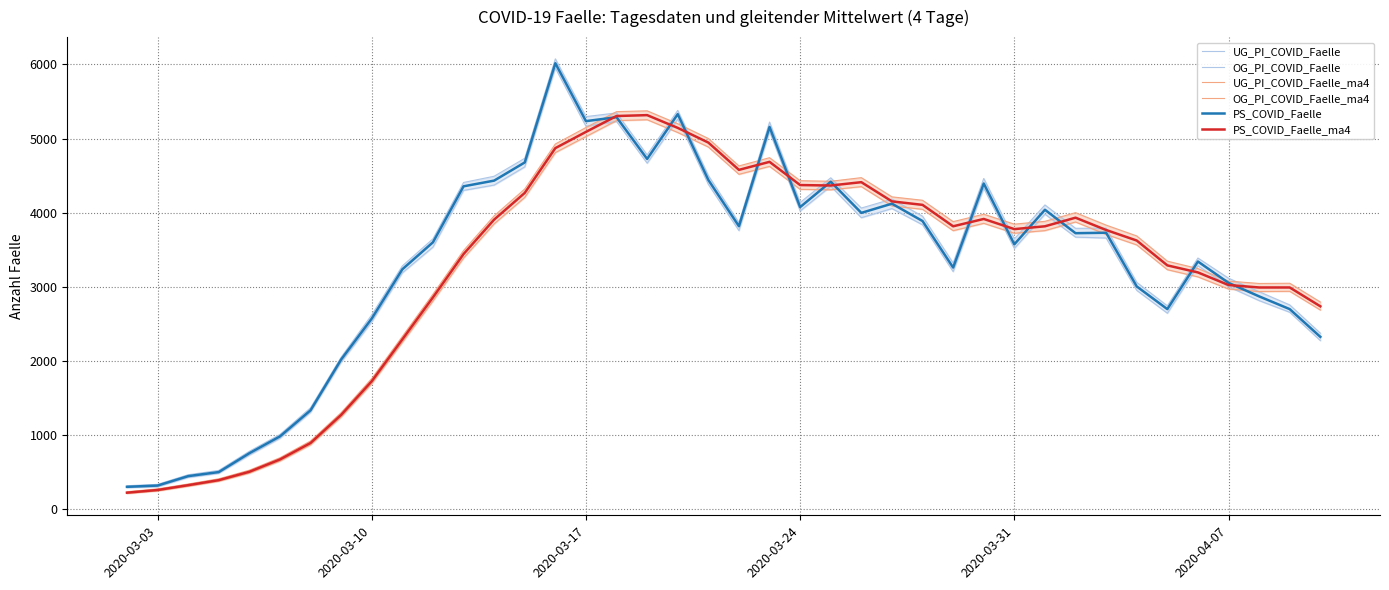

Rank the series at 2020-03-10 from highest to lowest value.

OG_PI_COVID_Faelle, PS_COVID_Faelle, UG_PI_COVID_Faelle, OG_PI_COVID_Faelle_ma4, PS_COVID_Faelle_ma4, UG_PI_COVID_Faelle_ma4